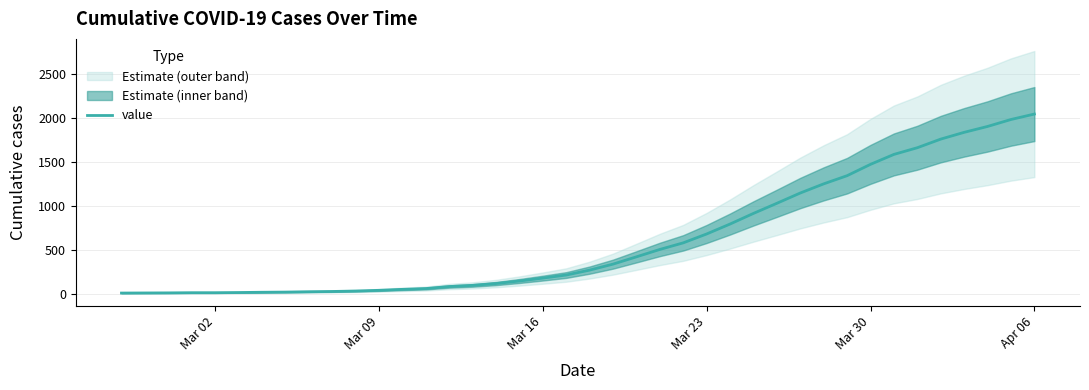

Reading left to right, list all the values displayed in this chart.

13	14	15	17	17	19	22	24	28	31	36	44	55	64	87	100	121	150	183	218	274	342	425	509	584	685	798	919	1034	1151	1255	1348	1477	1590	1666	1764	1841	1908	1987	2049